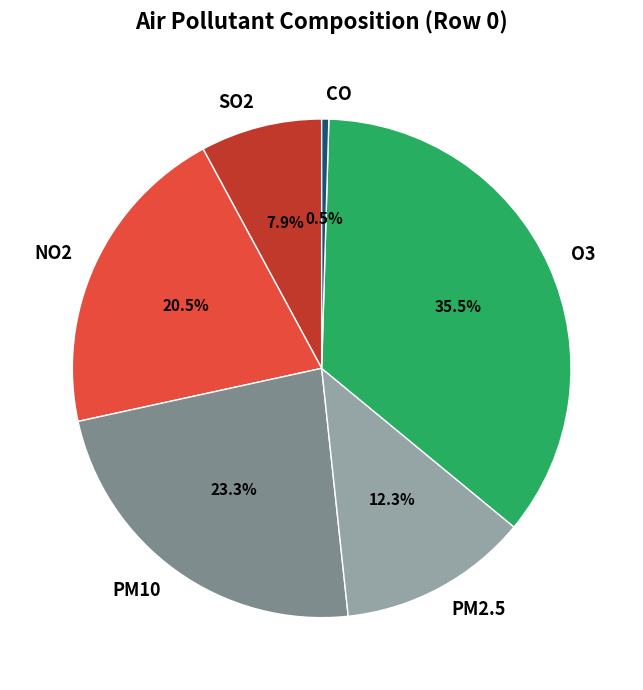

Which slice is the largest?

O3